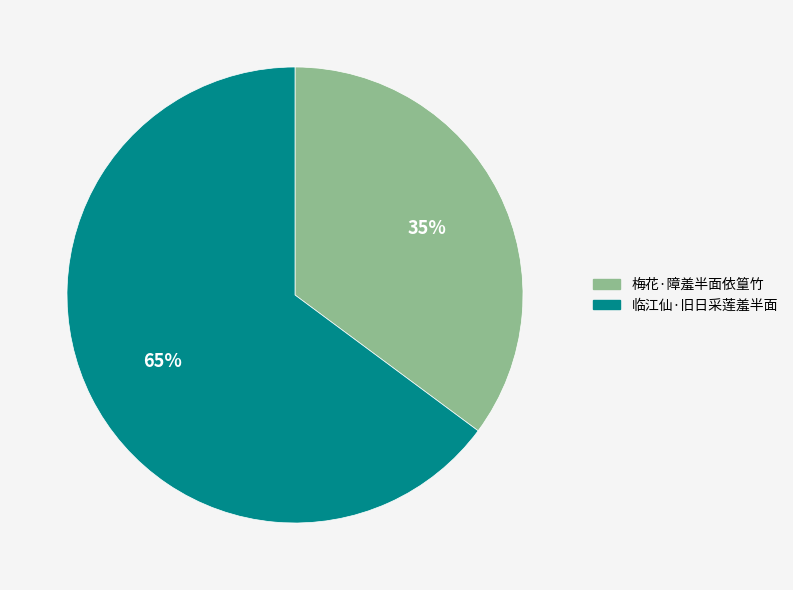

How many segments does this pie chart have?

2